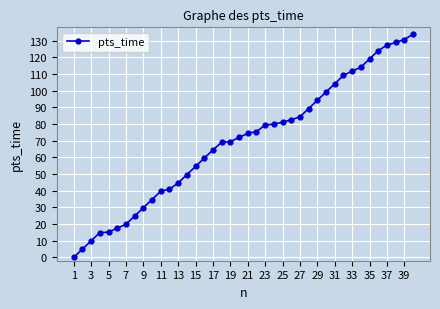

What is the average value?

69.5